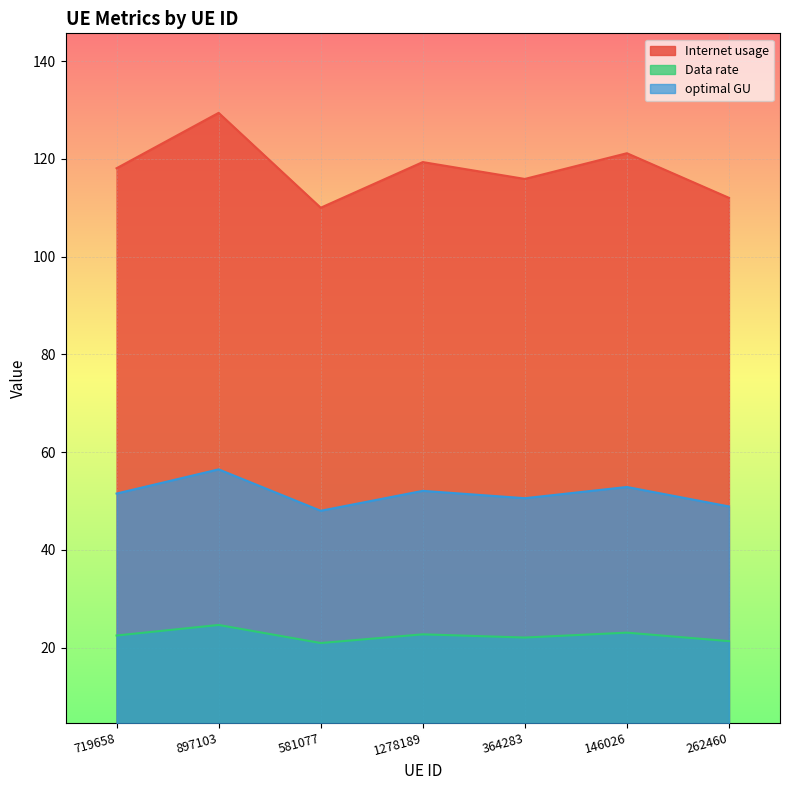

Reading left to right, what are all the values shown in this chart?

Internet usage: 118.1	129.4	110.0	119.4	115.9	121.2	112.0
Data rate: 22.5	24.7	21.0	22.7	22.1	23.1	21.3
optimal GU: 51.5	56.5	48.0	52.1	50.6	52.9	48.9